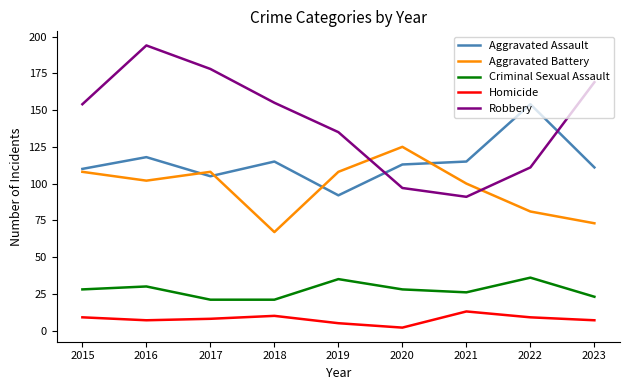

What is the difference between the highest and lowest values at 2018?

145